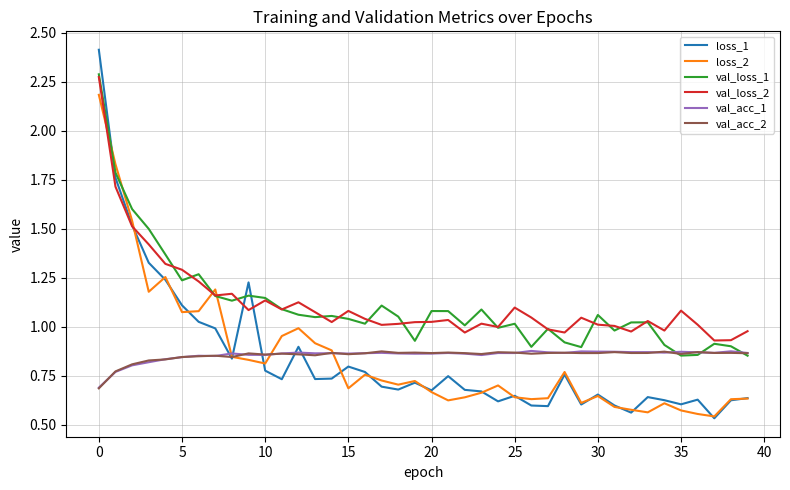

Which series has the largest range (max minus min)?

loss_1